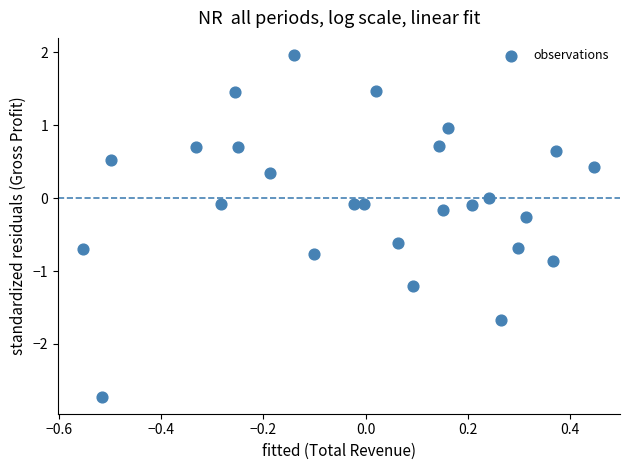

What is the range of X values (max minus min)?

1.0